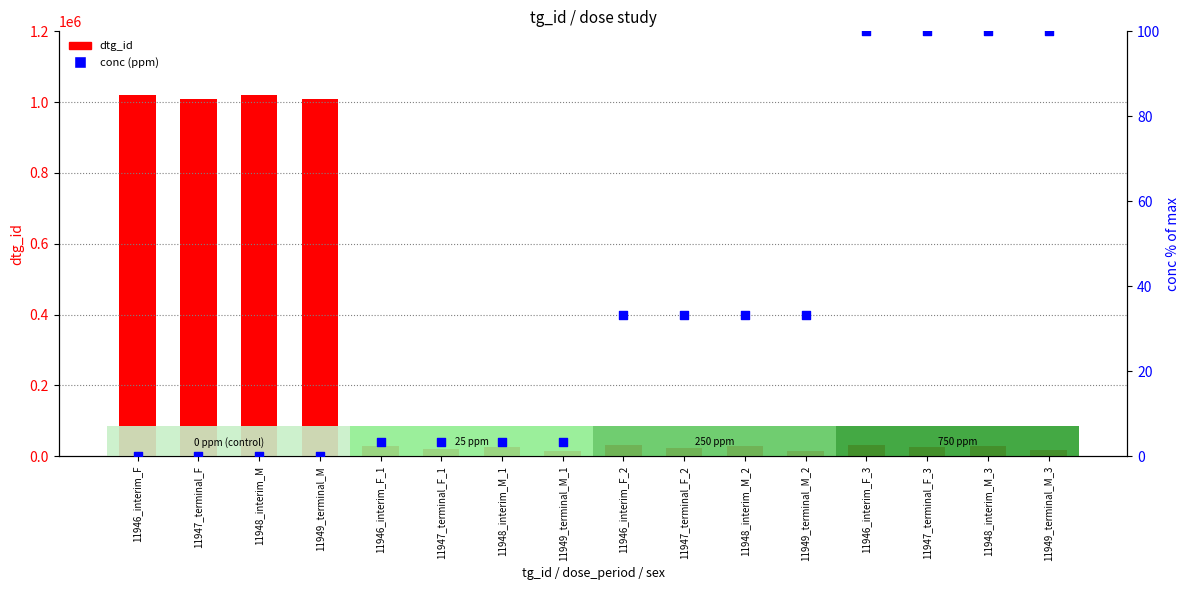

What is the total value across all series at 11947_terminal_F_3?

26241.0